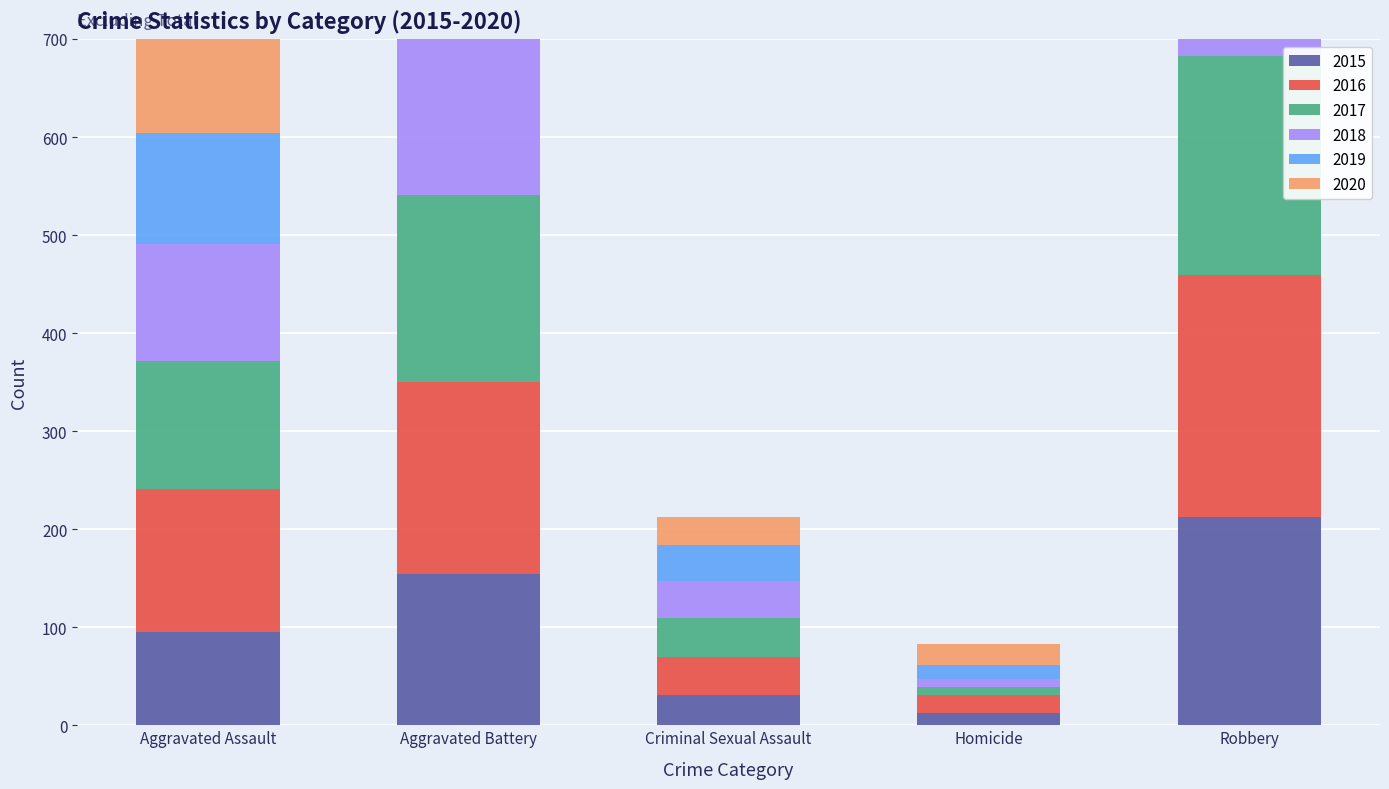

What is the difference between the 2016 values at Criminal Sexual Assault and Homicide?

21